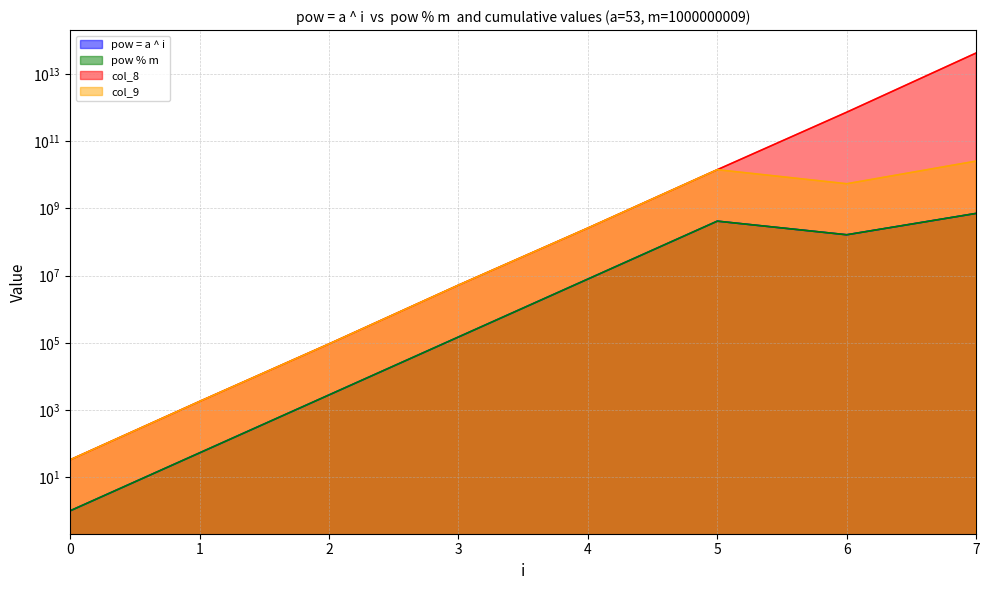

How many lines are shown in the chart?

4